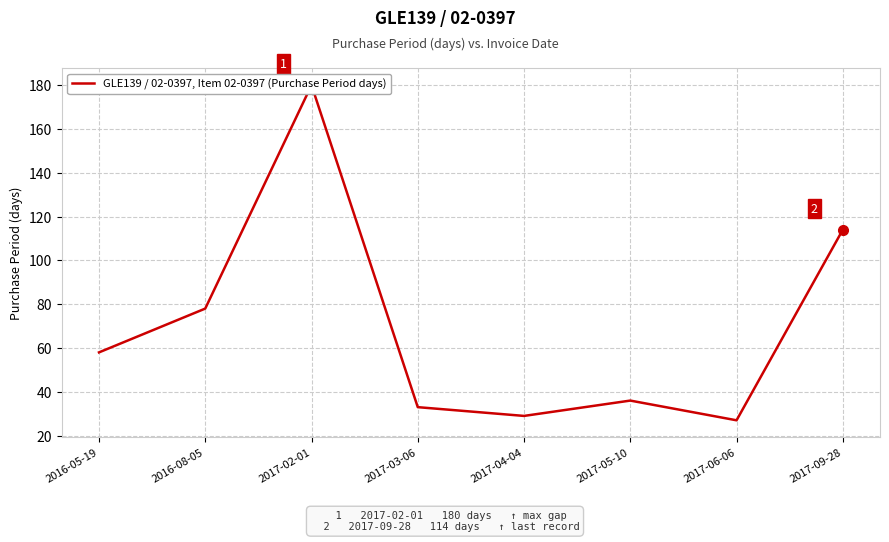

Reading left to right, transcribe all the data shown in this chart.

58	78	180	33	29	36	27	114